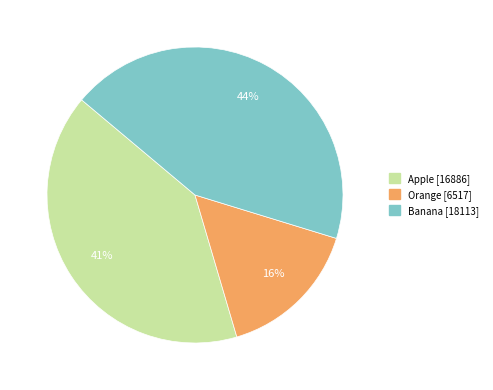

To the nearest percent, what is the difference between the Apple and Banana slice percentages?

3%